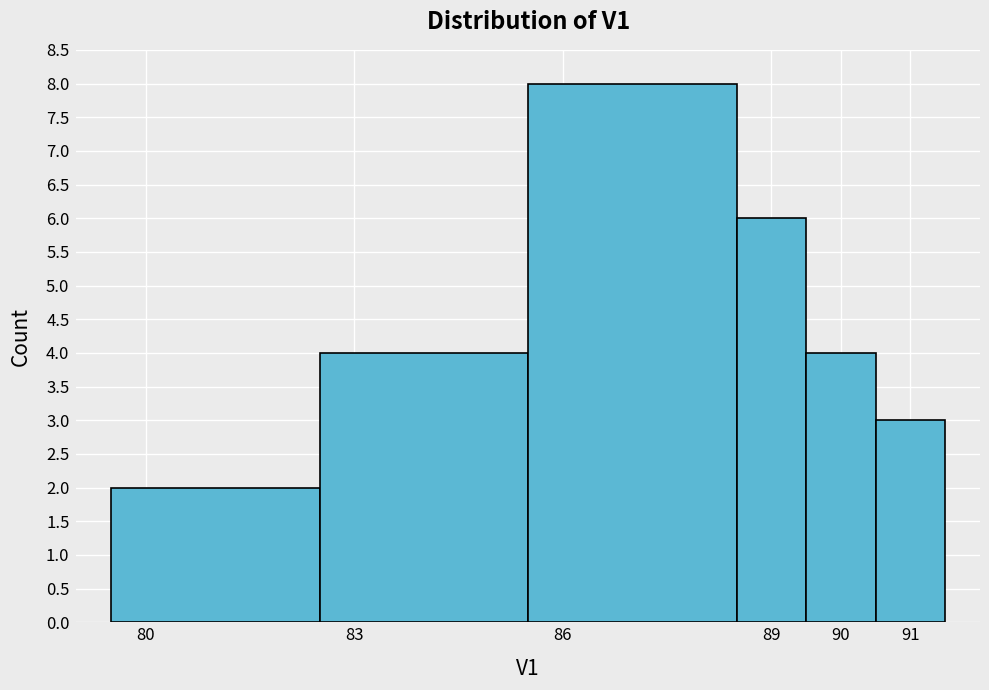

Reading left to right, transcribe this chart: for each bar, give the range it covers on the x-axis and its height. The values are not printed on the chart, so give them approximately, as read against the axis.

79.5 to 82.5: 2
82.5 to 85.5: 4
85.5 to 88.5: 8
88.5 to 89.5: 6
89.5 to 90.5: 4
90.5 to 91.5: 3